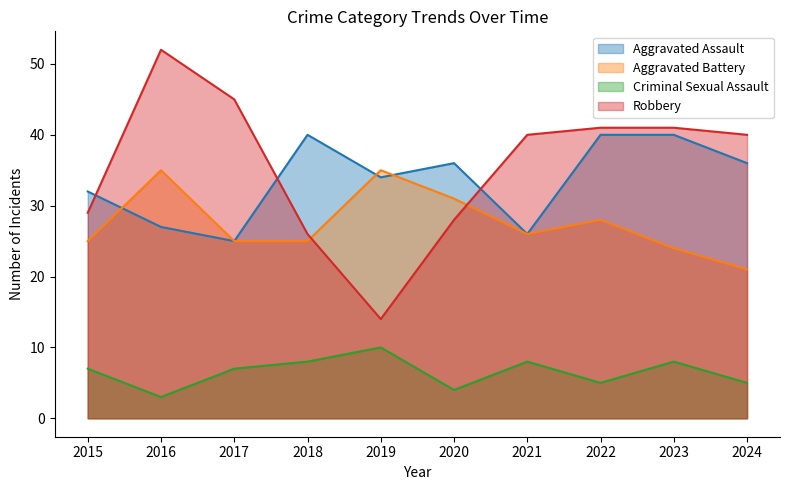

Reading left to right, what are all the values shown in this chart?

Aggravated Assault: 2015=32	2016=27	2017=25	2018=40	2019=34	2020=36	2021=26	2022=40	2023=40	2024=36
Aggravated Battery: 2015=25	2016=35	2017=25	2018=25	2019=35	2020=31	2021=26	2022=28	2023=24	2024=21
Criminal Sexual Assault: 2015=7	2016=3	2017=7	2018=8	2019=10	2020=4	2021=8	2022=5	2023=8	2024=5
Robbery: 2015=29	2016=52	2017=45	2018=26	2019=14	2020=28	2021=40	2022=41	2023=41	2024=40